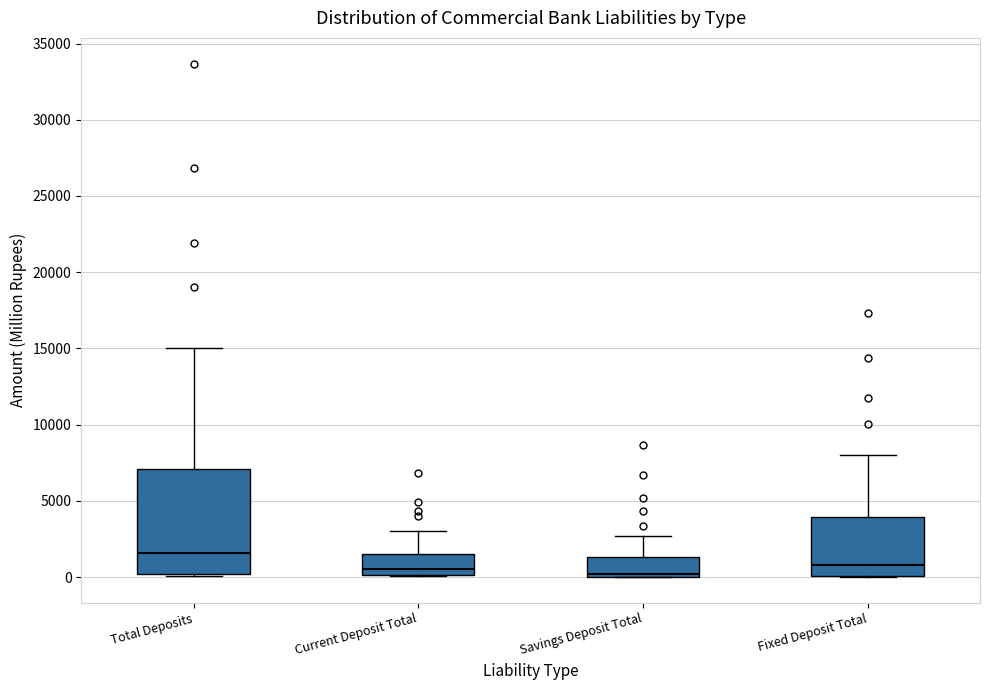

Which box has the highest median line?

Total Deposits